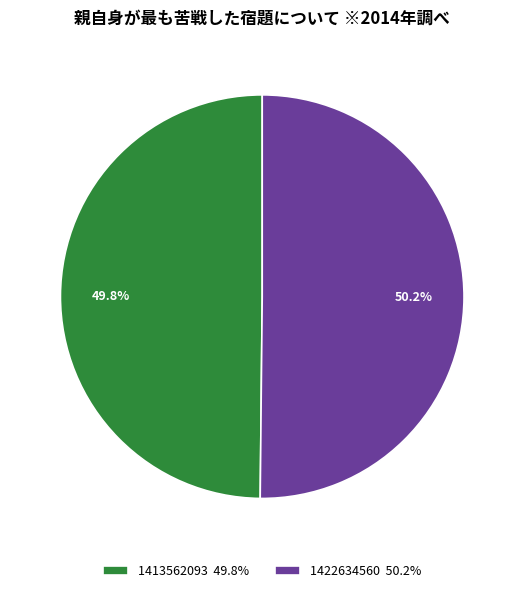

True or false: 1422634560 accounts for 50% of the total.

True